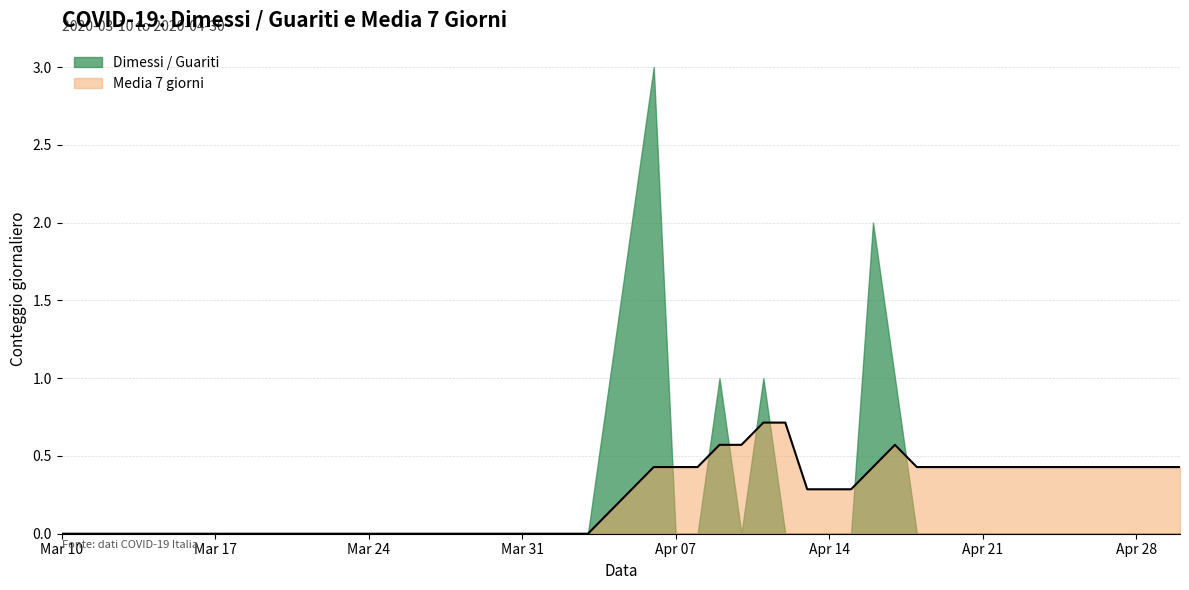

Which series has the largest range (max minus min)?

Dimessi / Guariti